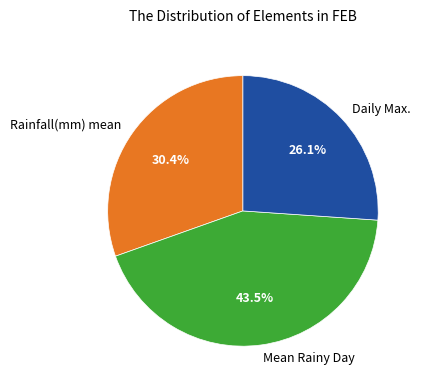

Between Daily Max. and Mean Rainy Day, which is larger?

Mean Rainy Day